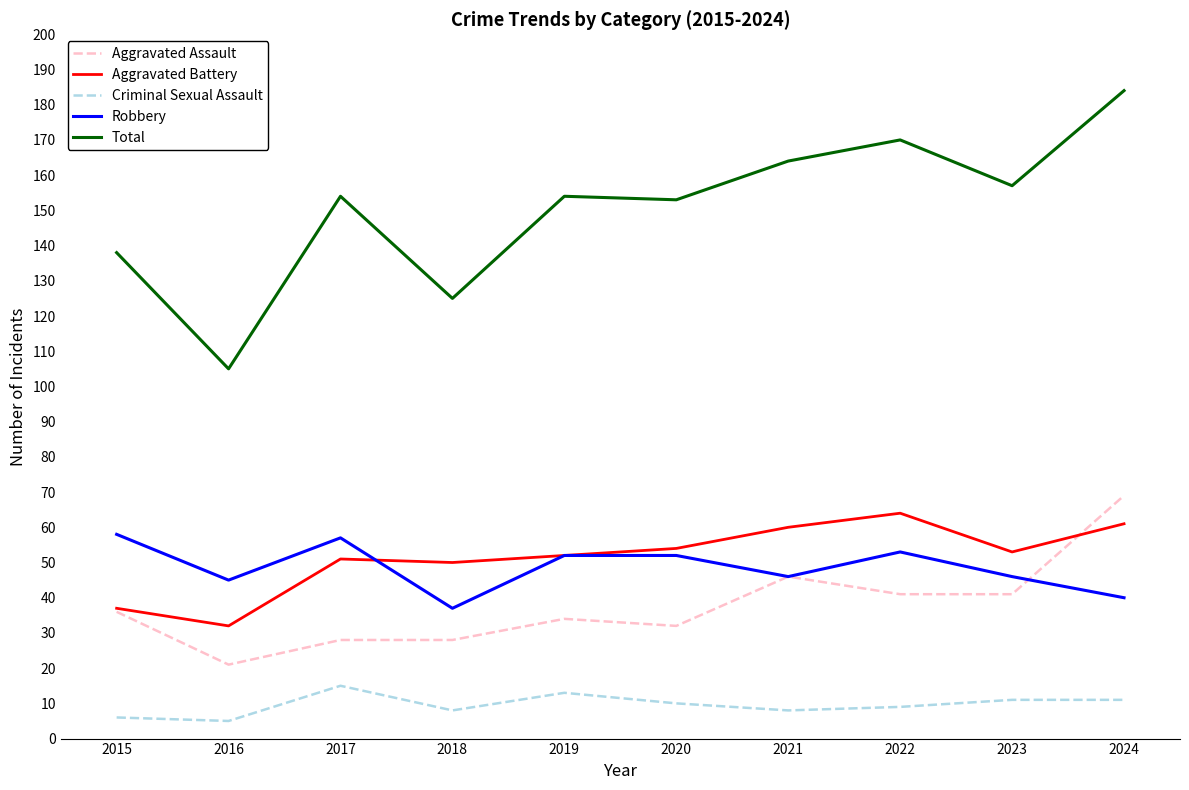

What is the minimum value for Robbery?

37